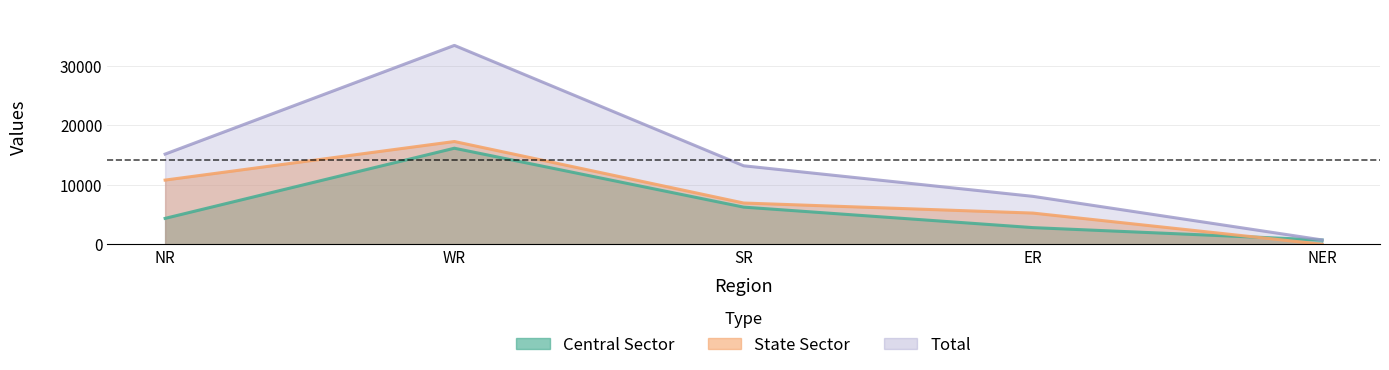

What are all the series names shown in the legend?

Central Sector, State Sector